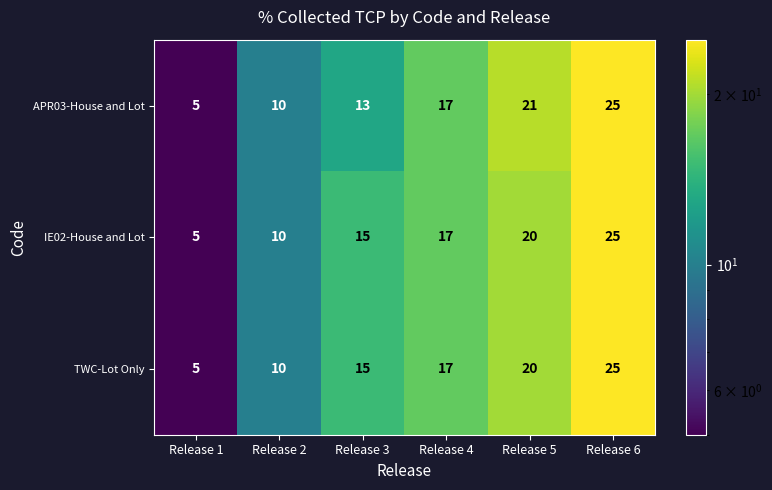

What is the maximum value shown in the chart?

25